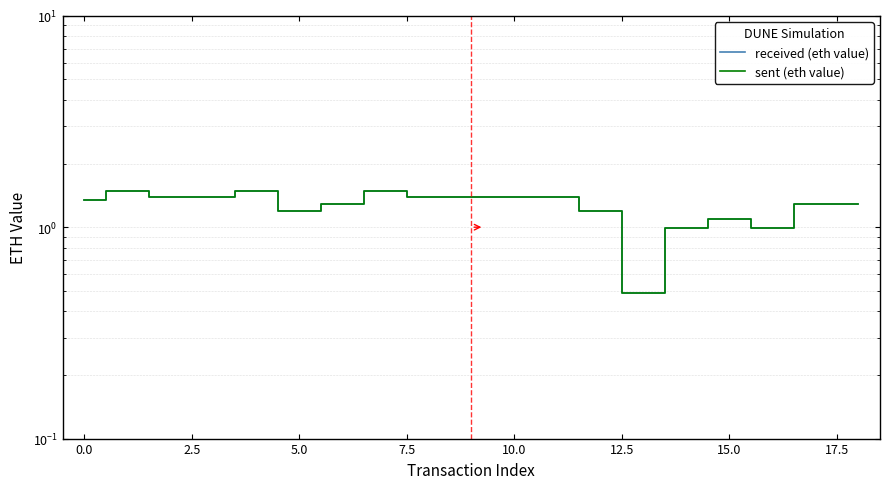

How many lines are shown in the chart?

2